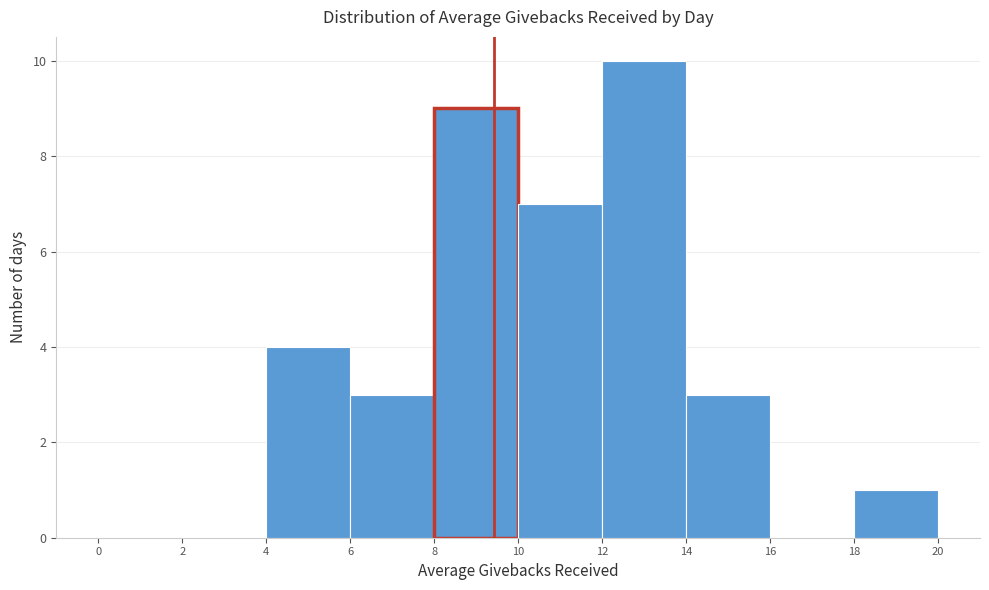

What is the height of the bar covering 4 to 6 on the x-axis? The values are not printed on the chart, so give them approximately, as read against the axis.

4